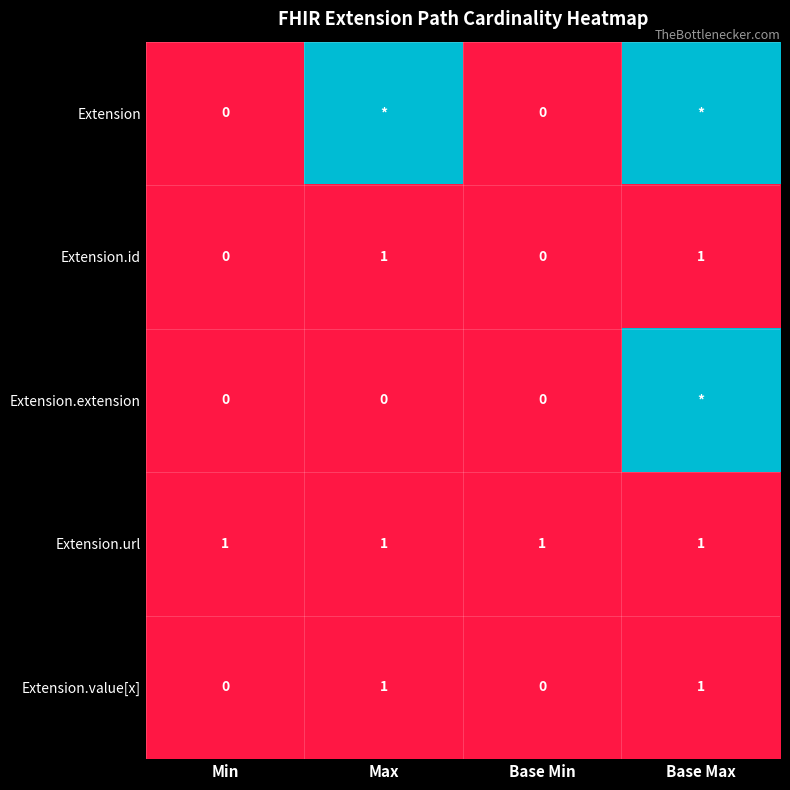

Count the Extension.id values in the range 0 to 1.

4